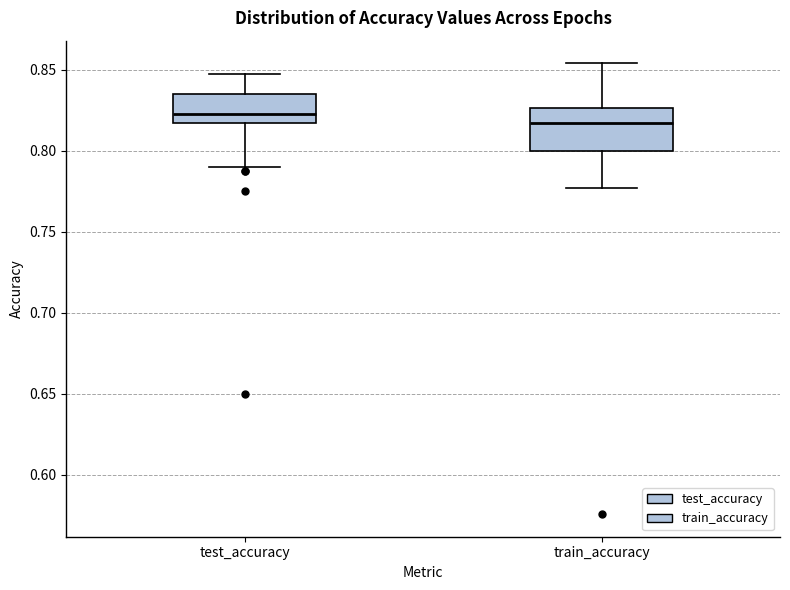

Which box is the tallest, from its lower edge to its upper edge?

train_accuracy